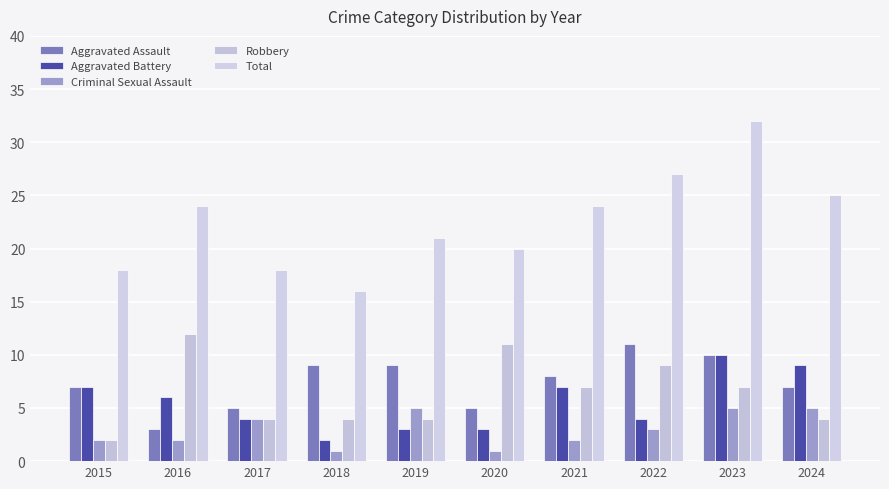

Which series has the largest total across all categories?

Total